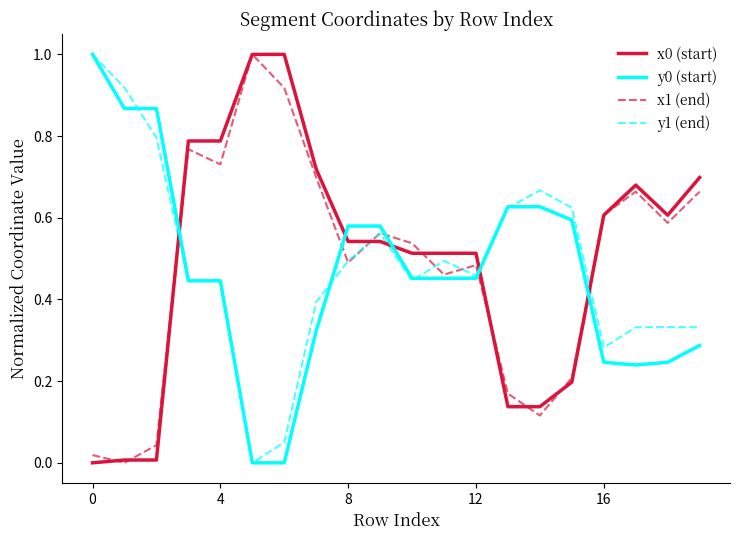

True or false: y1 (end) and x0 (start) cross at least once.

True